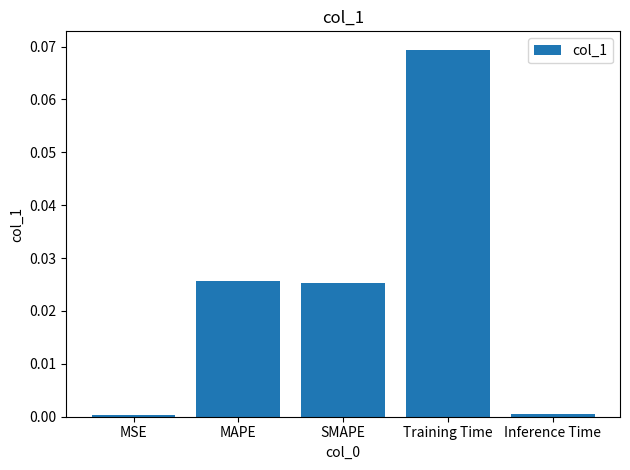

What is the change in value from MSE to Training Time?

+0.1